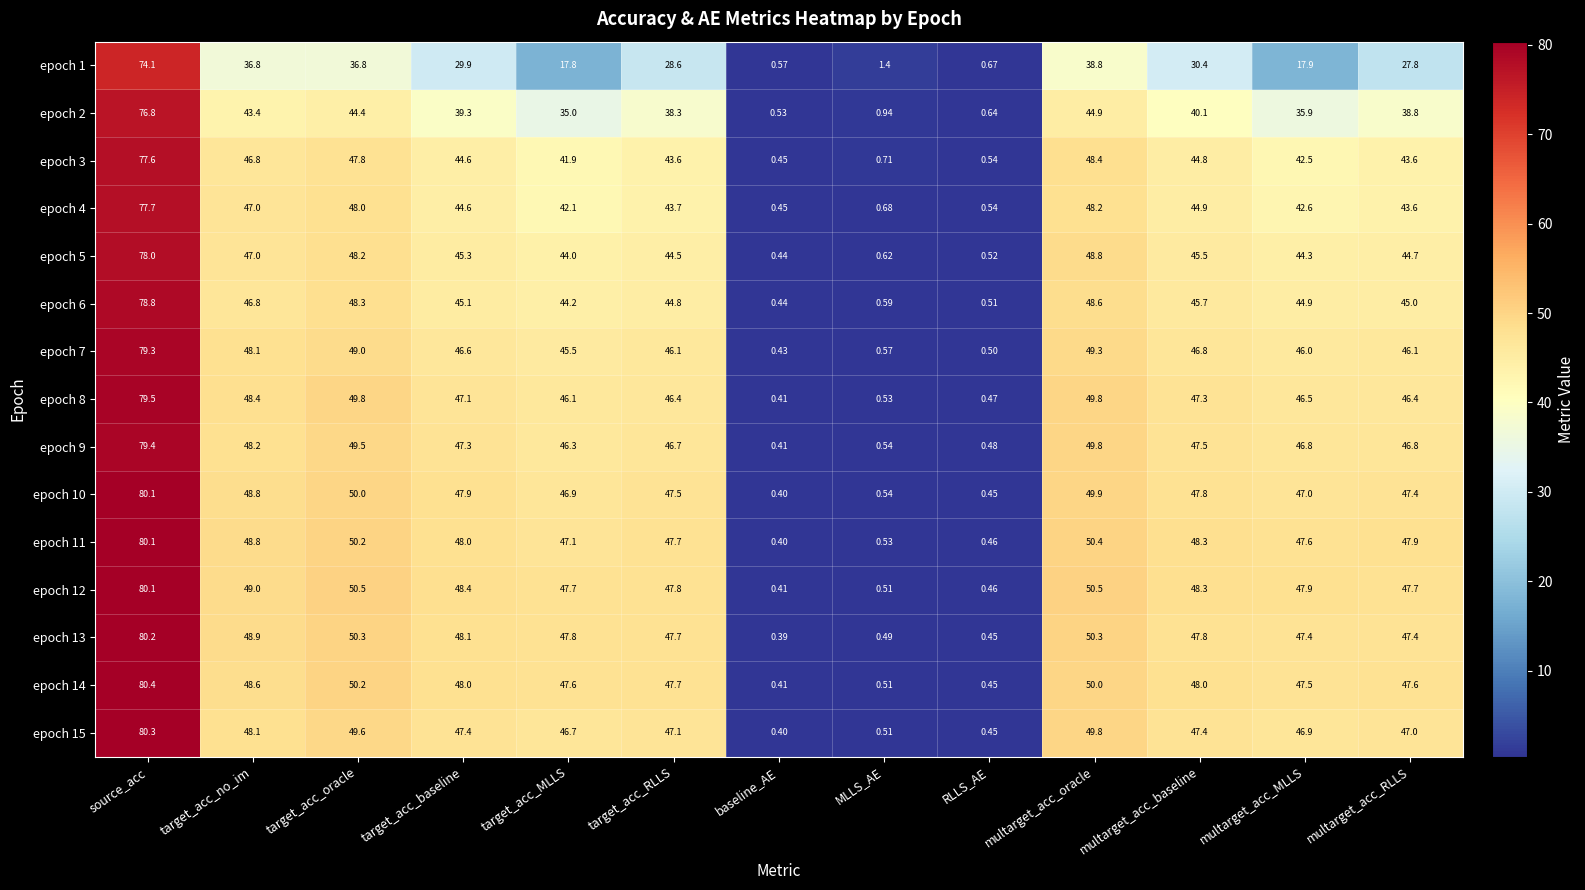

What is the smallest value displayed?

0.4